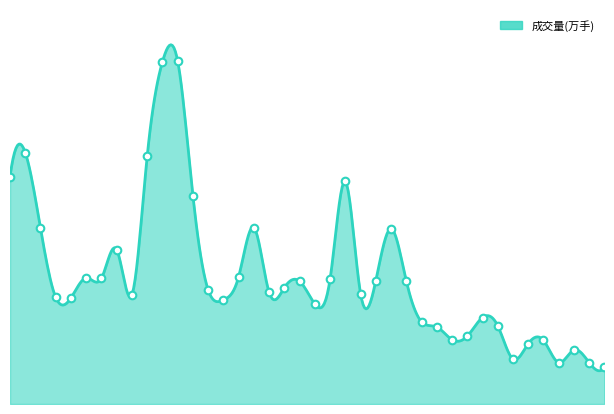

What is the ratio of the value at 11-21 to the value at 11-15?

0.7